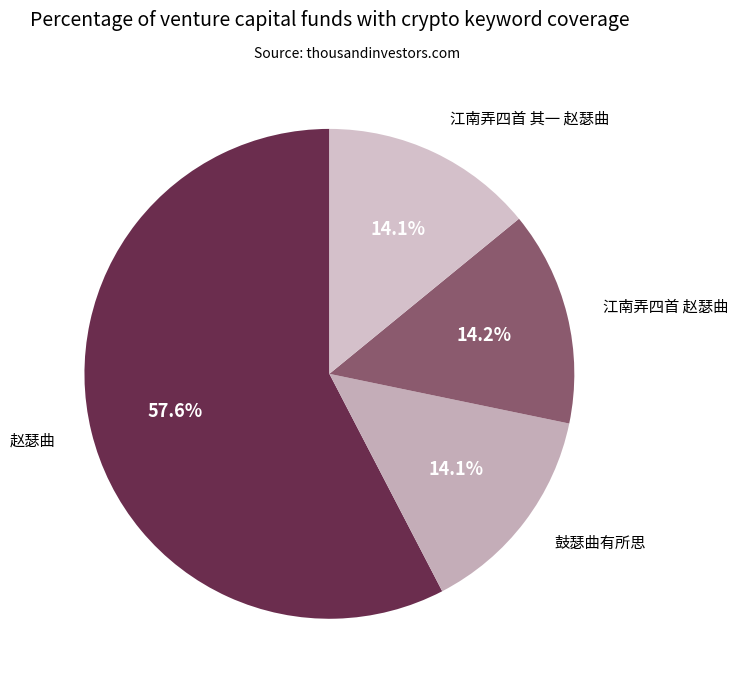

Is there any slice that represents more than half of the pie?

Yes